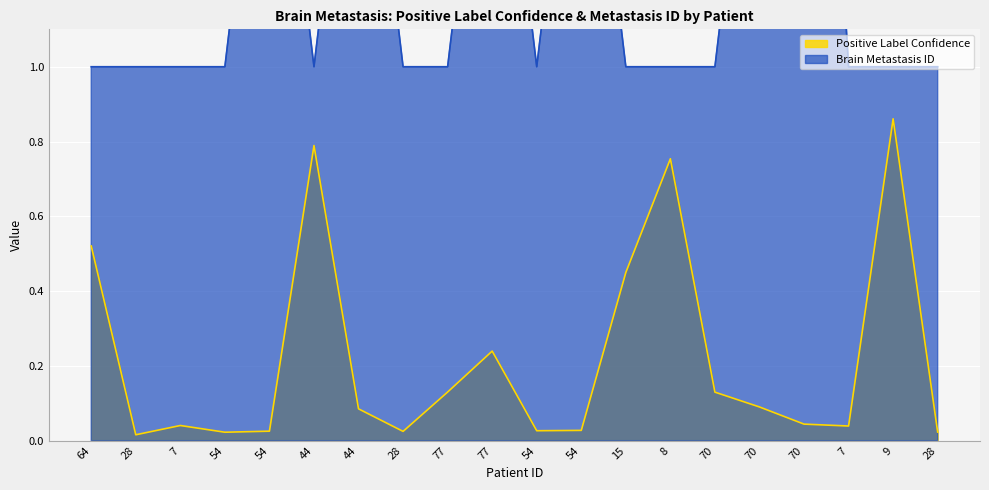

What is the spread (max minus min) of values at 28?

1.0